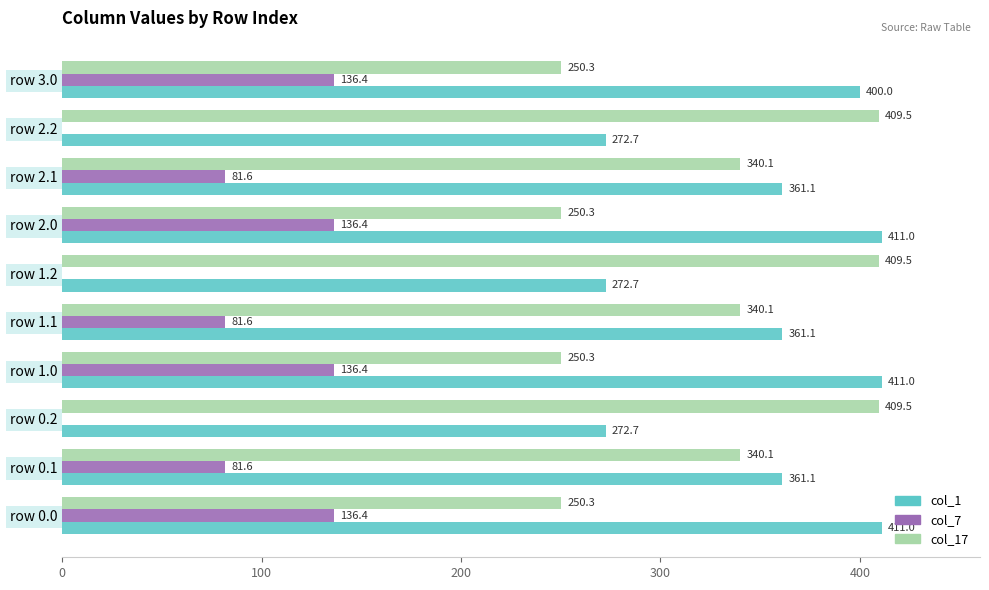

What is the greatest value displayed?

411.0